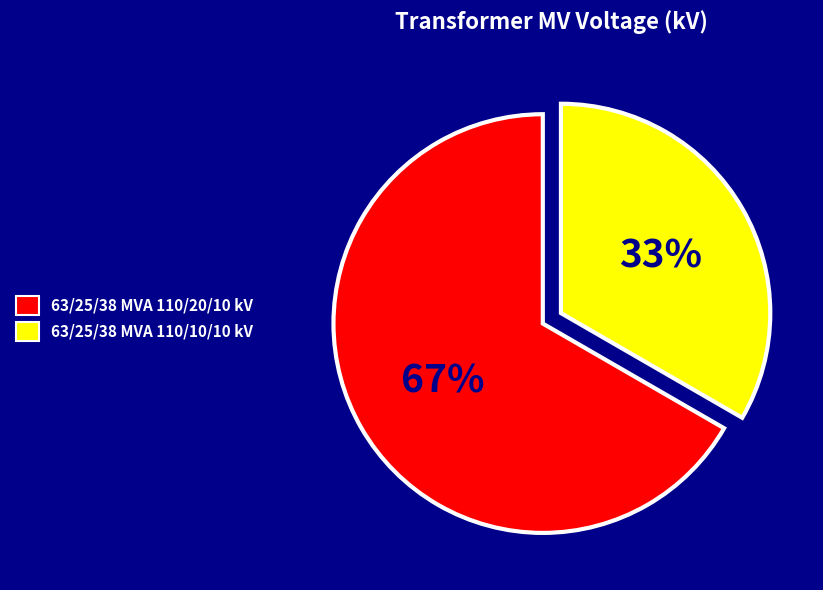

How many segments does this pie chart have?

2